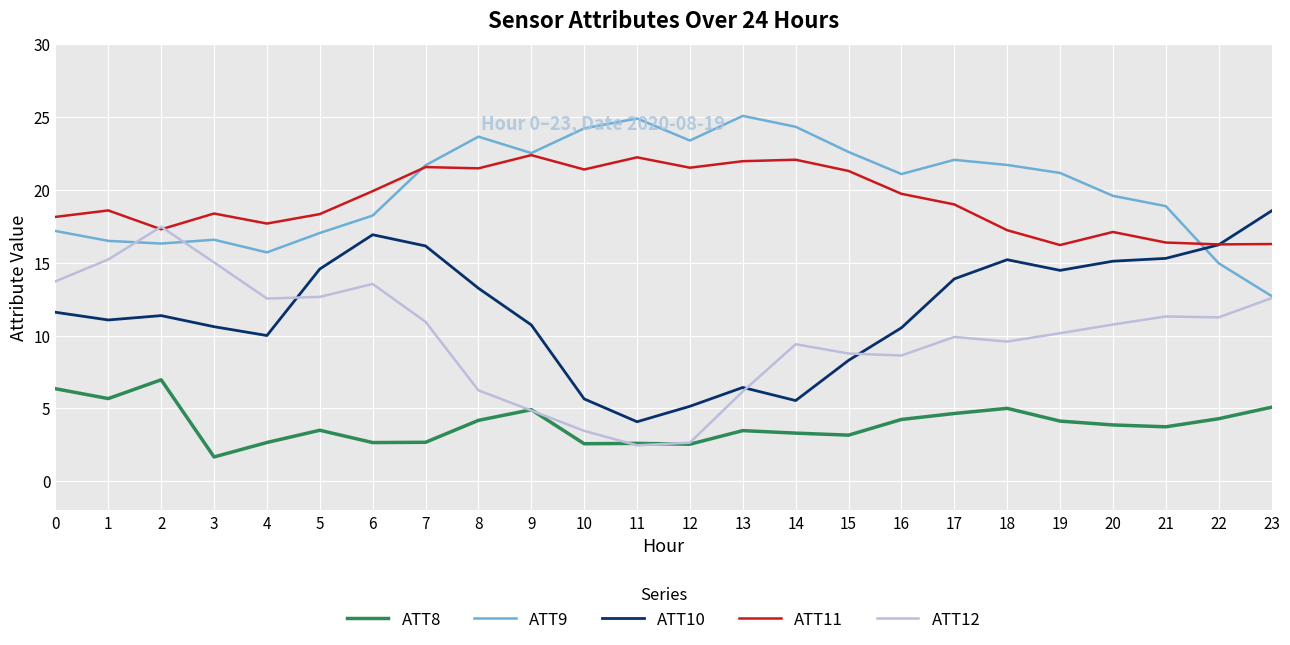

Is the value of ATT11 at 21 greater than the value of ATT12 at 1?

Yes